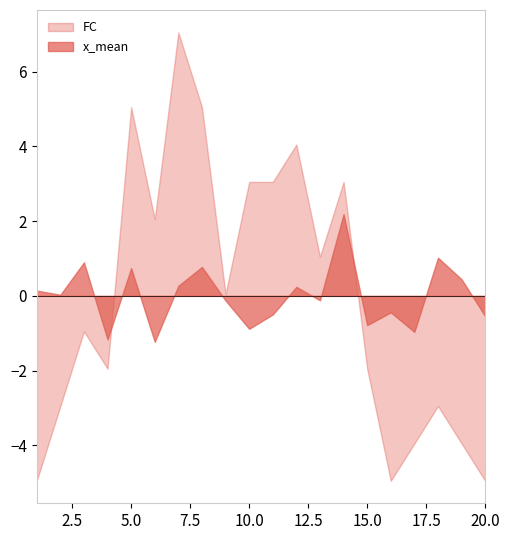

Which series has the largest range (max minus min)?

FC